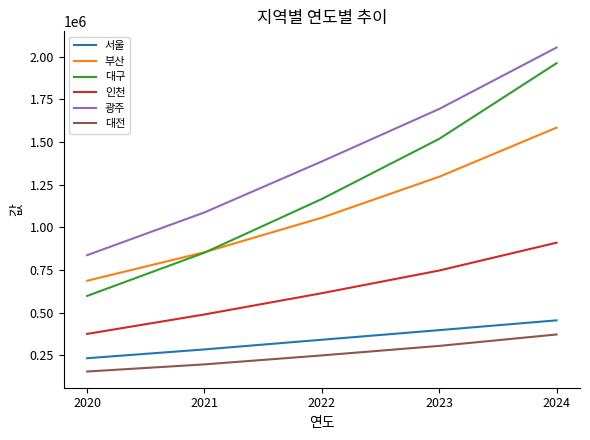

Count the 인천 values in the range 489619 to 747103.

3